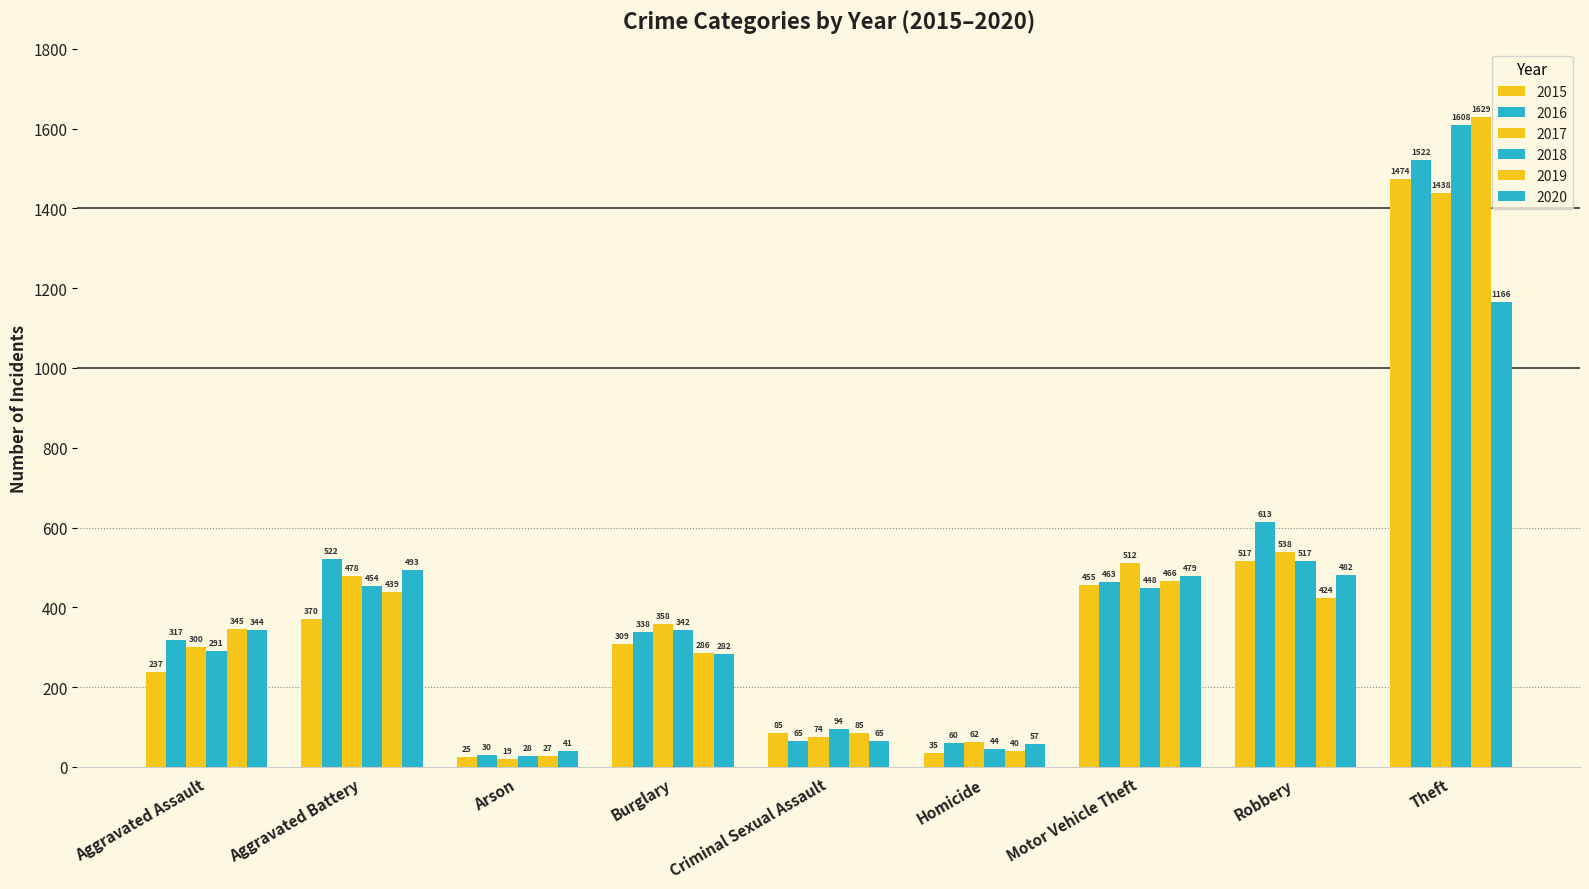

How many bars are there in total?

54